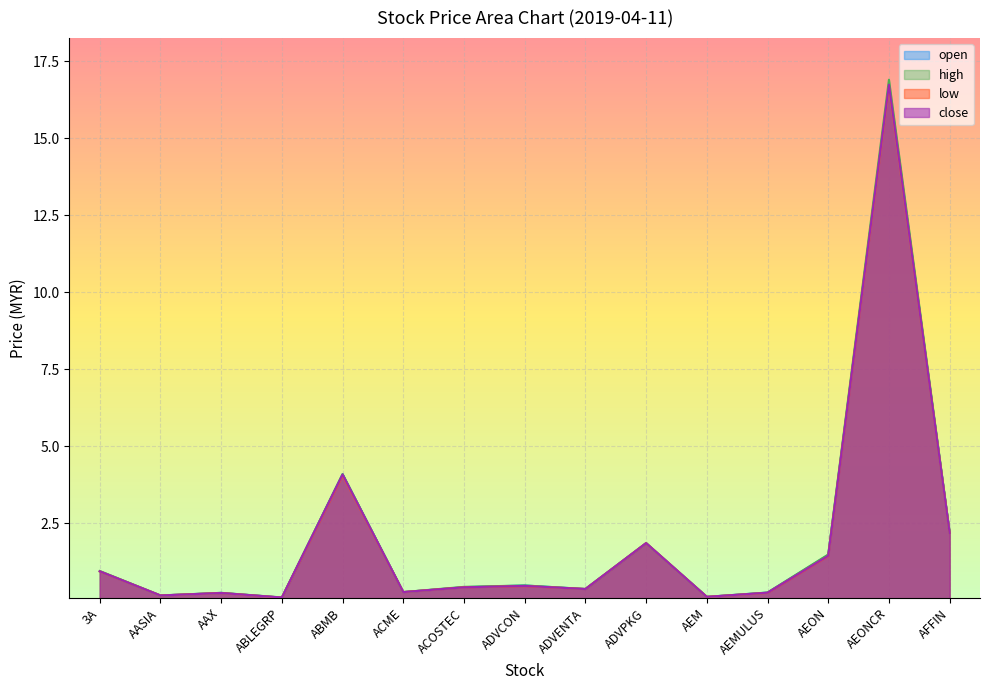

Which series has the largest range (max minus min)?

high